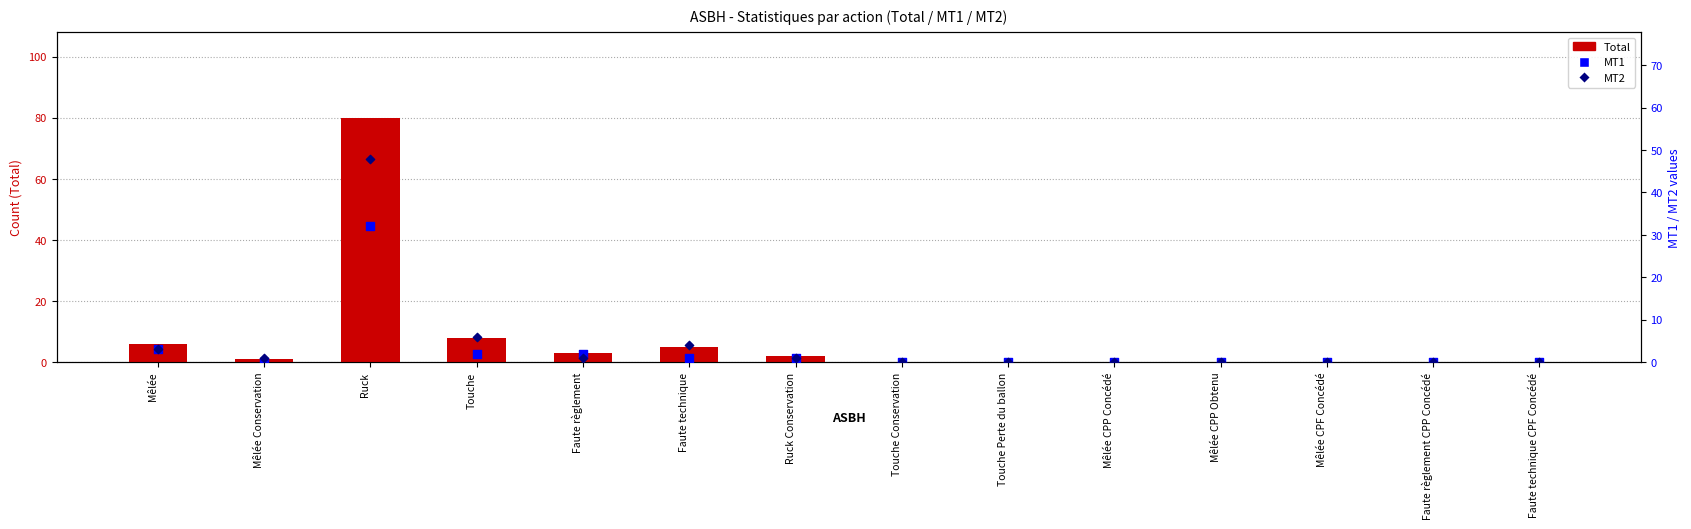

Is the value of Total at Mêlée Conservation greater than the value of MT2 at Mêlée Conservation?

No